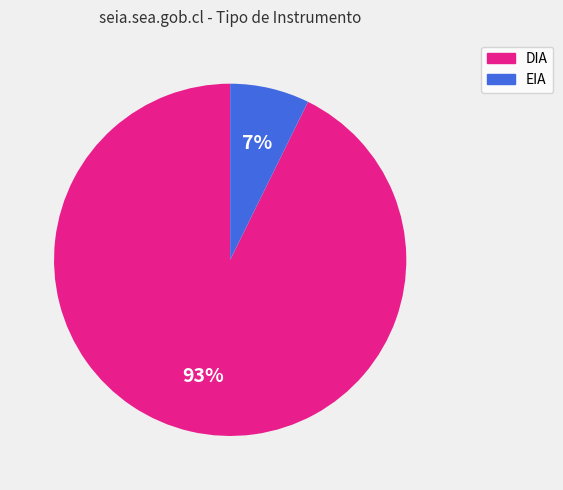

What is the majority slice?

DIA